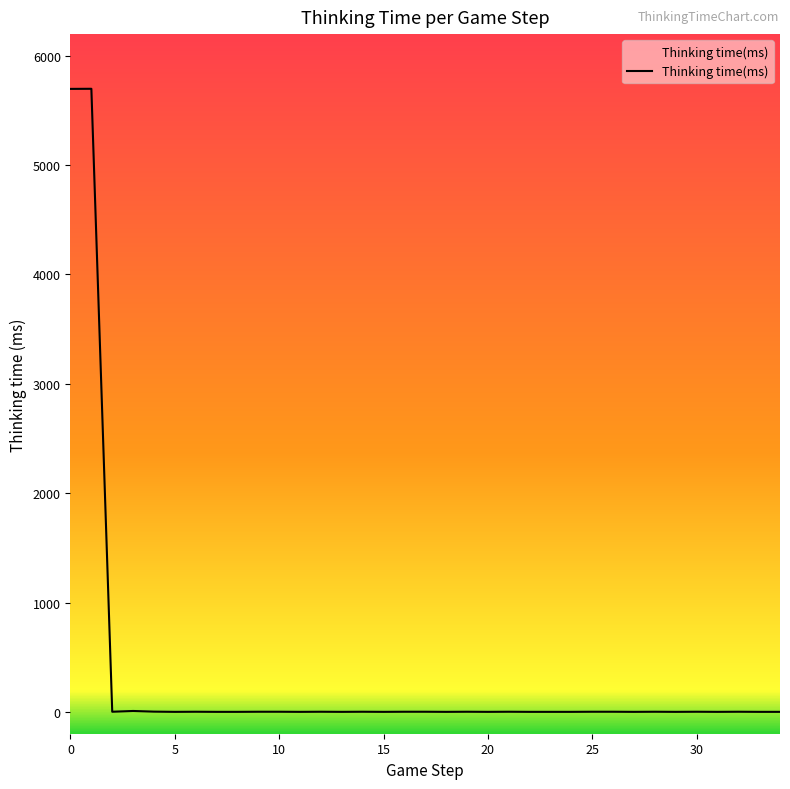

Does the chart display data point markers on the line(s)?

No